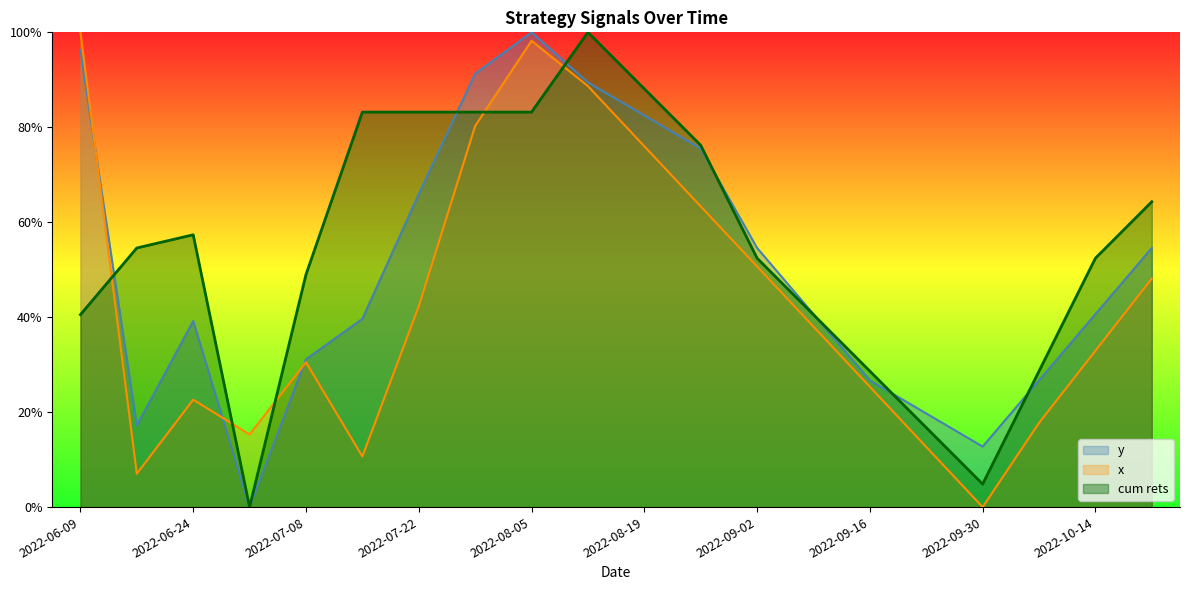

After their last crossing, which series has the higher values: y or x?

y